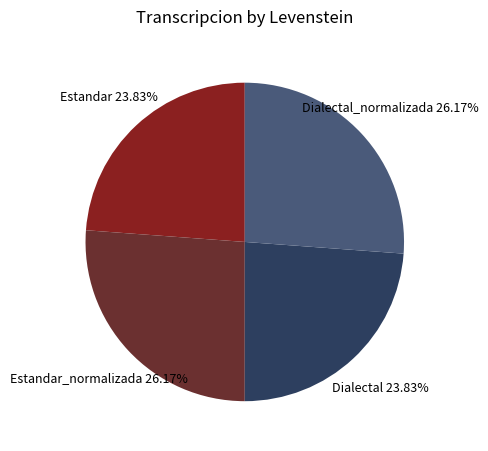

What is the total percentage of Estandar and Dialectal?

47.7%